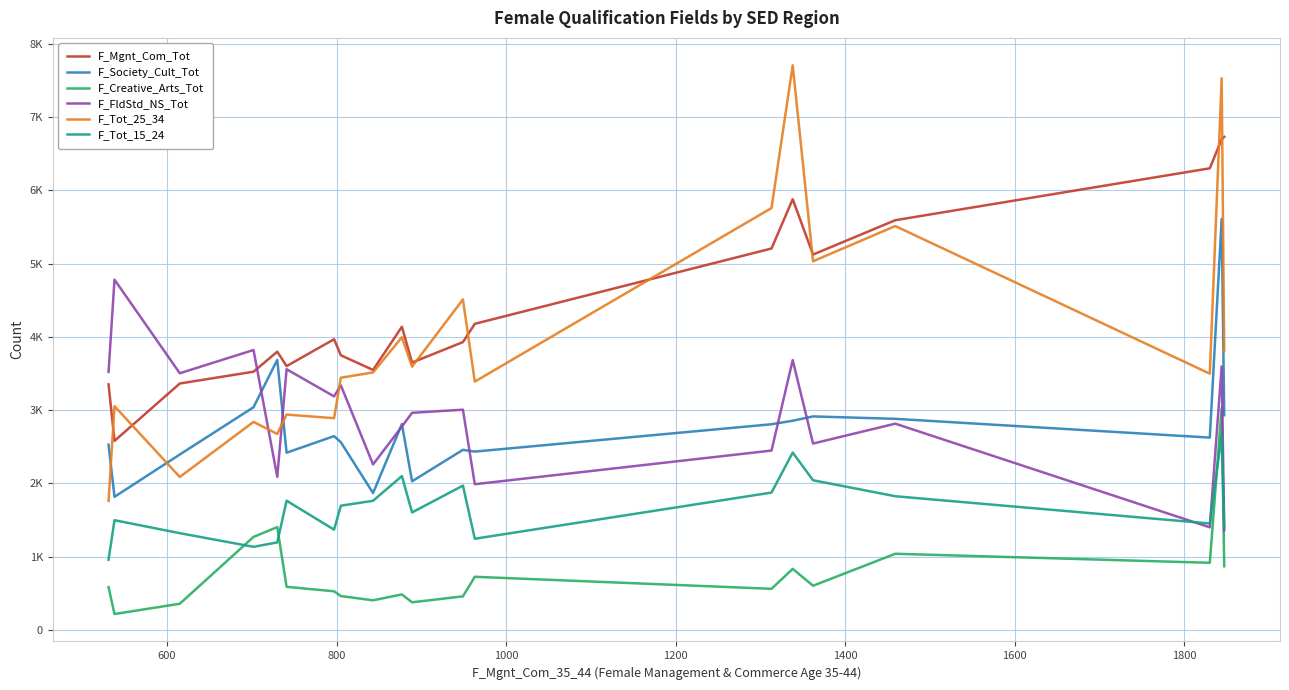

Reading left to right, extract all data points from this chart.

F_Mgnt_Com_Tot: 3352	2581	3364	3525	3798	3601	3968	3749	3549	4138	3650	3929	4178	5206	5878	5123	5592	6300	6697	6729
F_Society_Cult_Tot: 2529	1818	2395	3040	3687	2420	2646	2563	1869	2811	2030	2459	2435	2808	2856	2915	2882	2626	5608	2931
F_Creative_Arts_Tot: 586	219	359	1271	1405	590	529	464	406	486	379	460	727	563	835	605	1041	918	3029	871
F_FldStd_NS_Tot: 3522	4781	3504	3821	2090	3559	3188	3339	2260	2777	2964	3007	1990	2449	3683	2545	2816	1402	3597	1360
F_Tot_25_34: 1763	3055	2089	2840	2676	2940	2891	3443	3515	3995	3593	4511	3390	5758	7705	5032	5512	3498	7529	3805
F_Tot_15_24: 960	1499	1322	1136	1196	1765	1370	1697	1764	2101	1605	1971	1246	1876	2422	2044	1826	1454	2664	1399